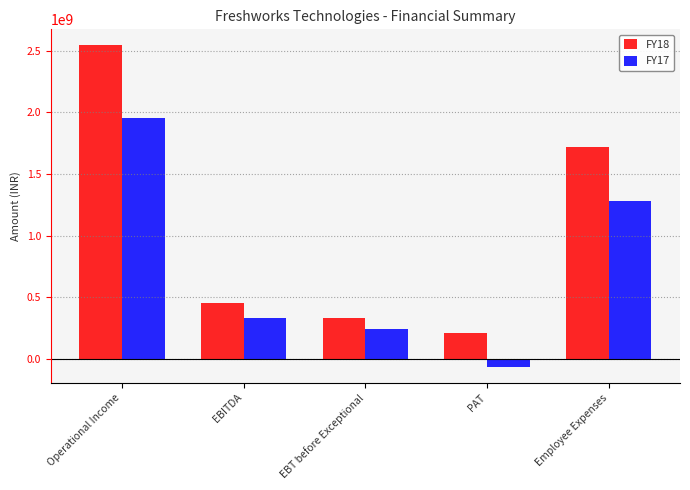

How many series are shown in this chart?

2